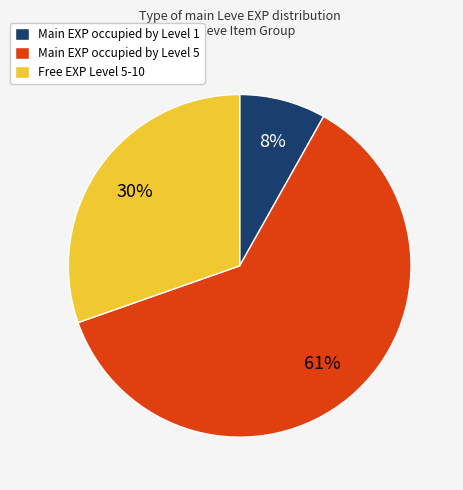

What percentage is the Free EXP Level 5-10 slice, to the nearest percent?

30%